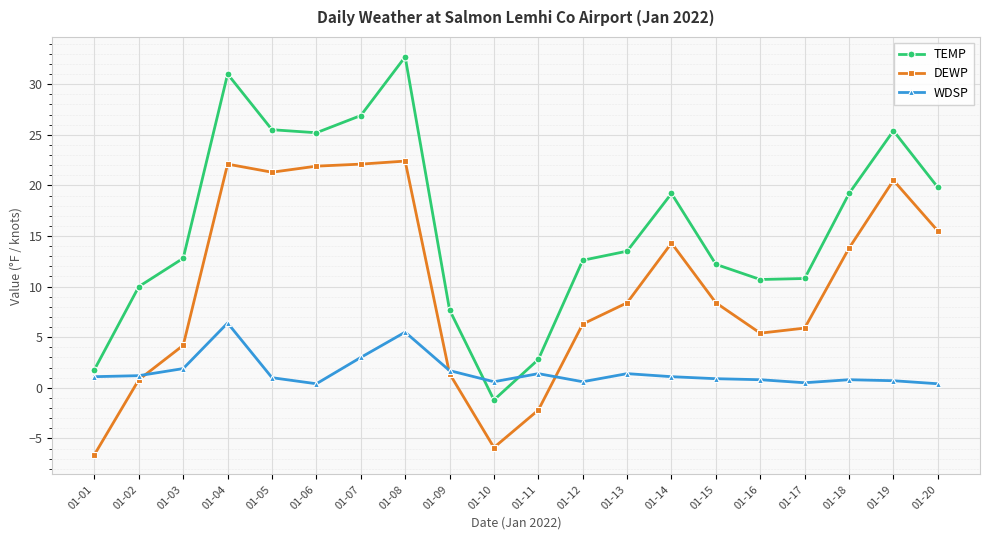

What is the value of the DEWP point at the 12th from the left?

6.3